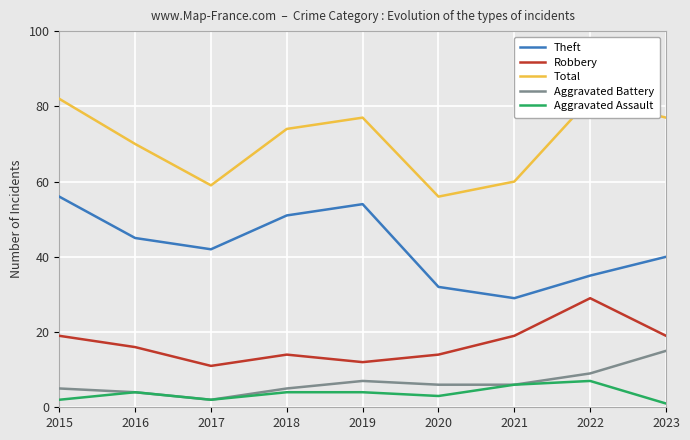

Reading left to right, list all the values displayed in this chart.

Theft: 2015=56	2016=45	2017=42	2018=51	2019=54	2020=32	2021=29	2022=35	2023=40
Robbery: 2015=19	2016=16	2017=11	2018=14	2019=12	2020=14	2021=19	2022=29	2023=19
Total: 2015=82	2016=70	2017=59	2018=74	2019=77	2020=56	2021=60	2022=82	2023=77
Aggravated Battery: 2015=5	2016=4	2017=2	2018=5	2019=7	2020=6	2021=6	2022=9	2023=15
Aggravated Assault: 2015=2	2016=4	2017=2	2018=4	2019=4	2020=3	2021=6	2022=7	2023=1